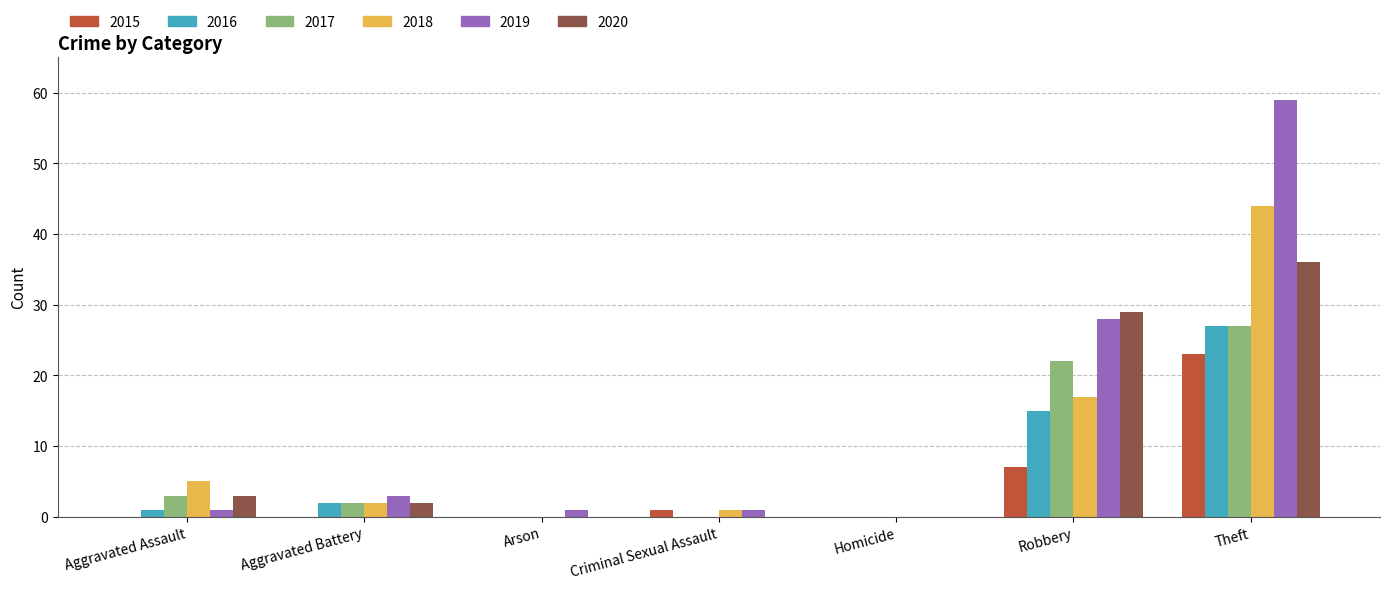

How many categories are shown in the chart?

7